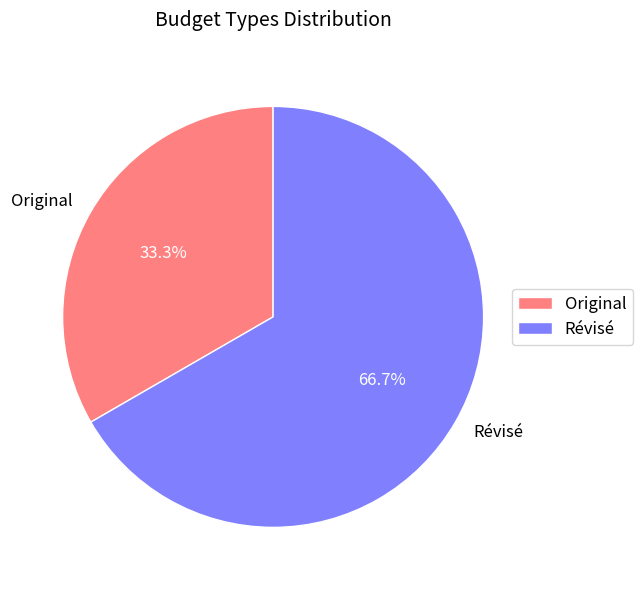

True or false: Original accounts for 24% of the total.

False